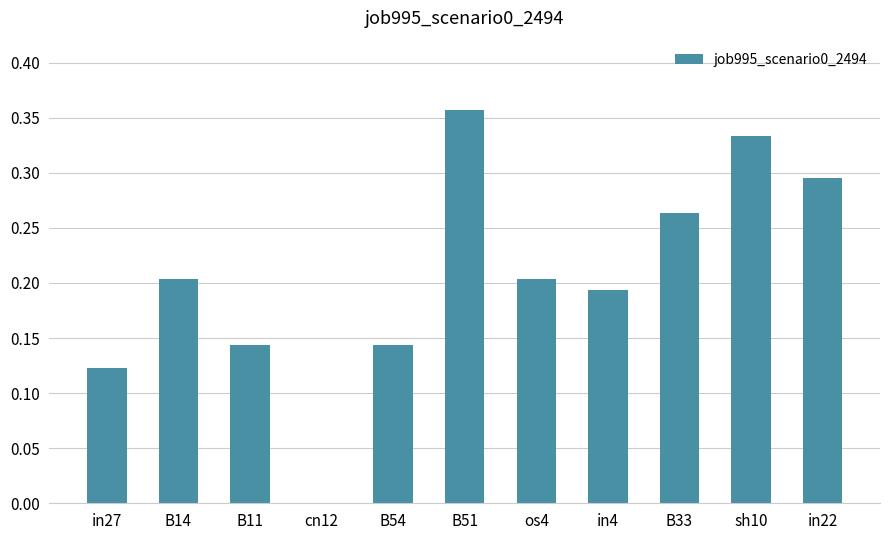

The chart shows a value of 0.1 at B33. True or false?

False